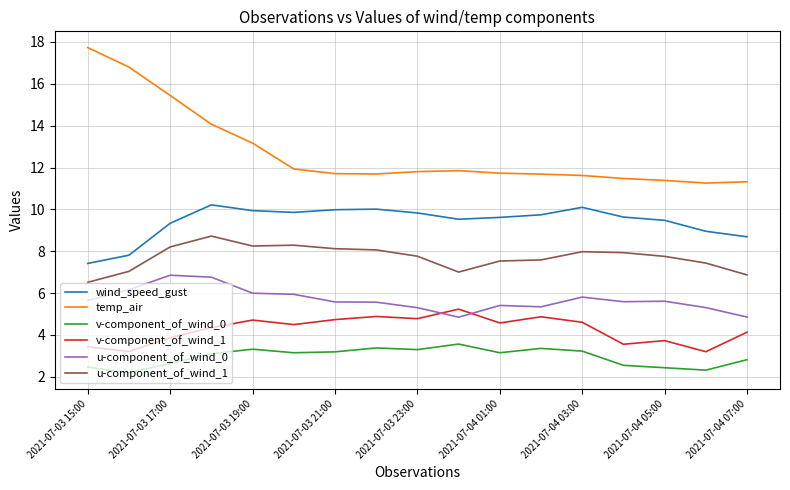

Which series has the largest total across all categories?

temp_air